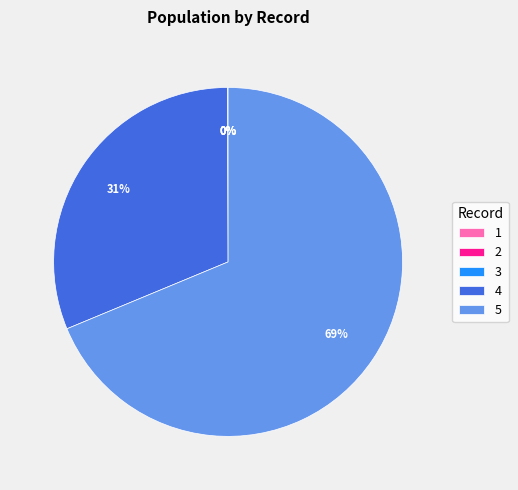

True or false: 5 accounts for 69% of the total.

True